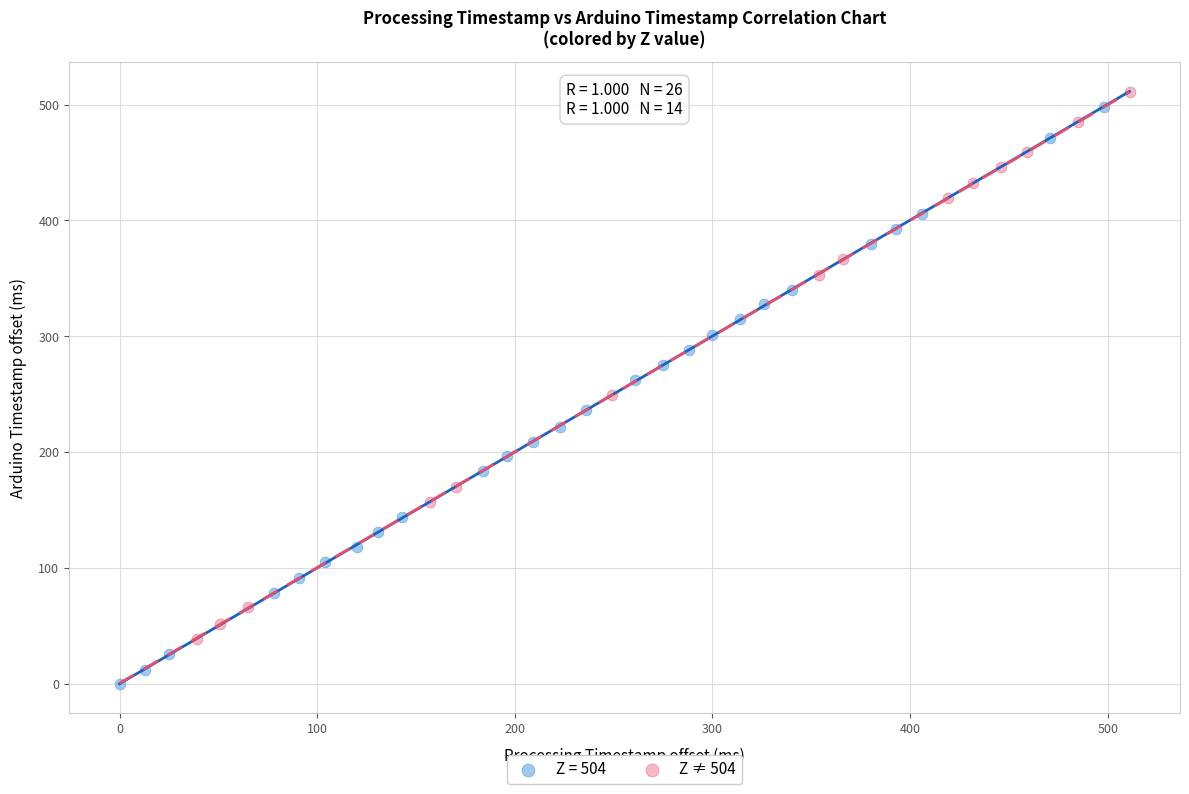

Which series has the widest spread of Y values?

Z = 504